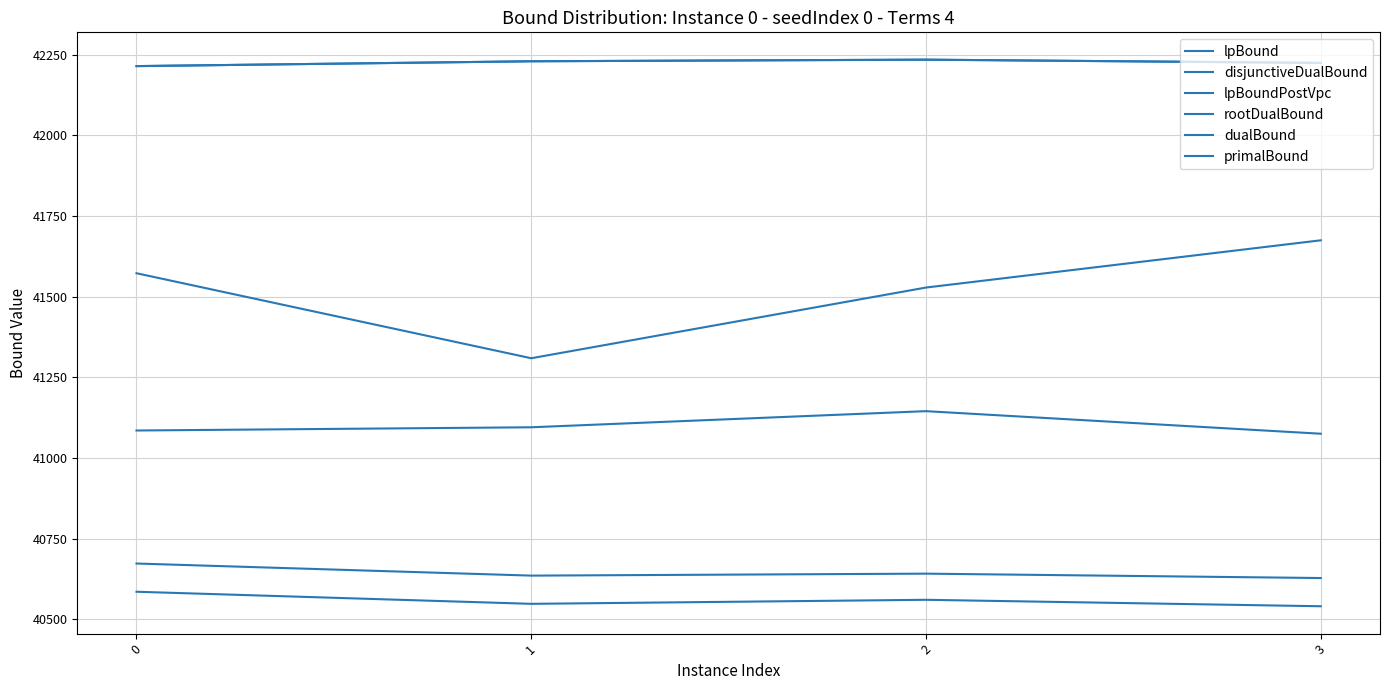

Does the chart have visible grid lines?

Yes